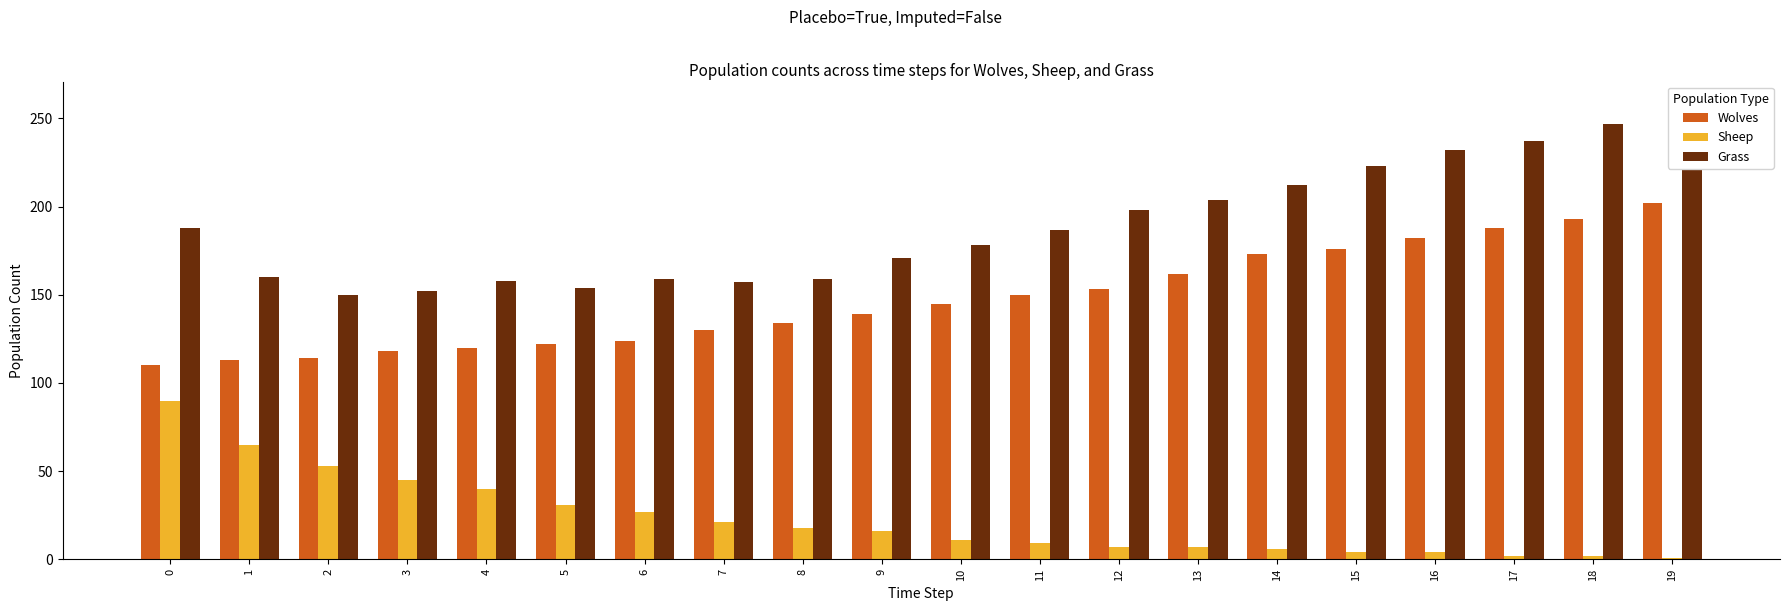

What is the difference between the maximum and minimum values in the Wolves series?

92